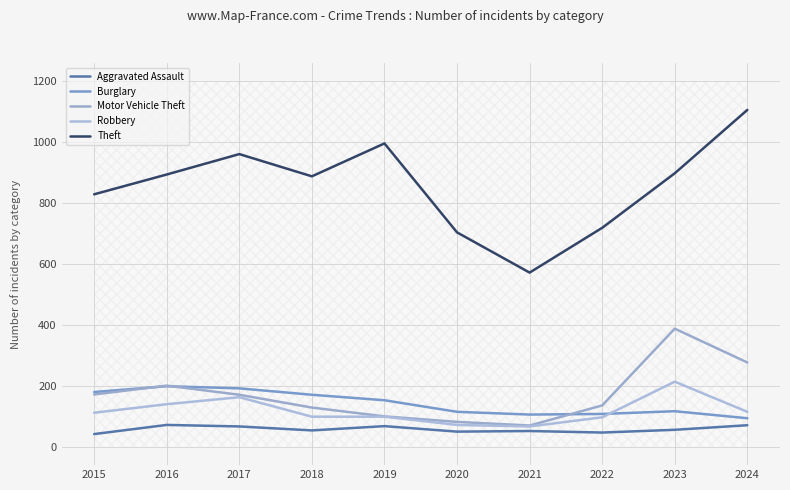

True or false: Motor Vehicle Theft and Burglary cross at least once.

True